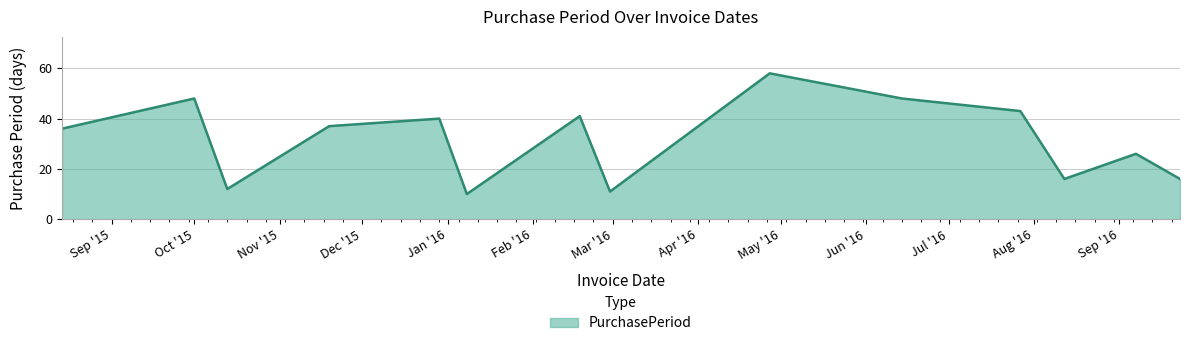

What is the difference between the maximum and minimum values?

48